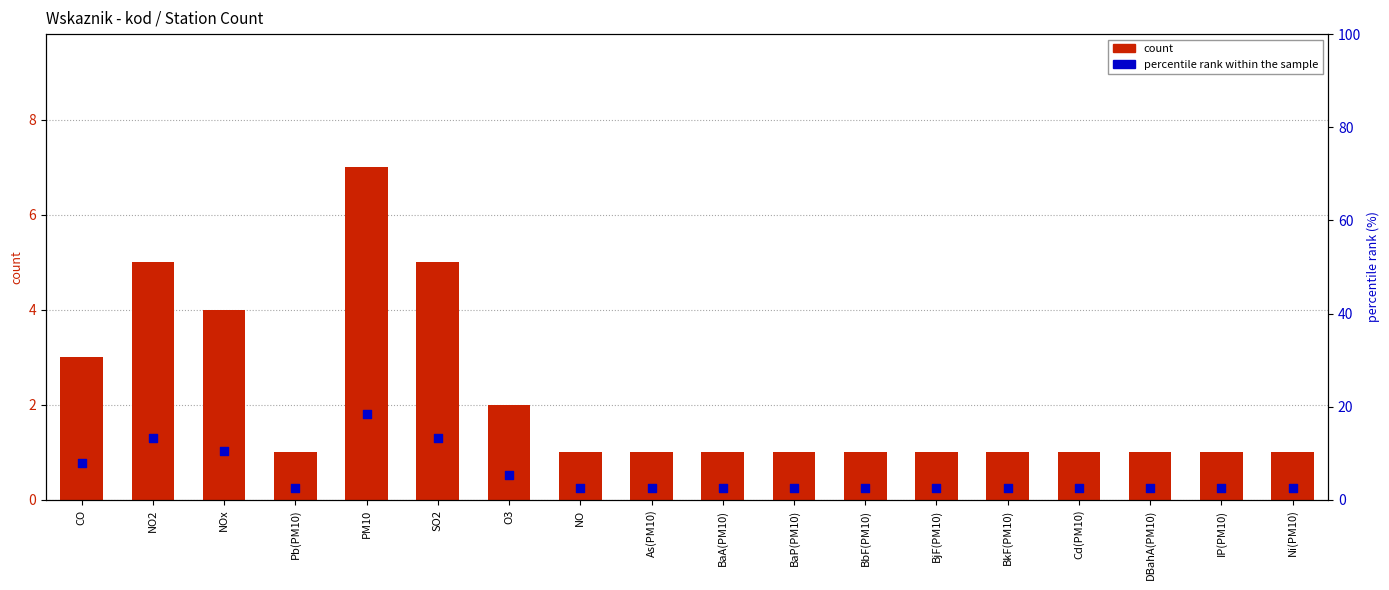

Which series has the largest total across all categories?

percentile rank within the sample